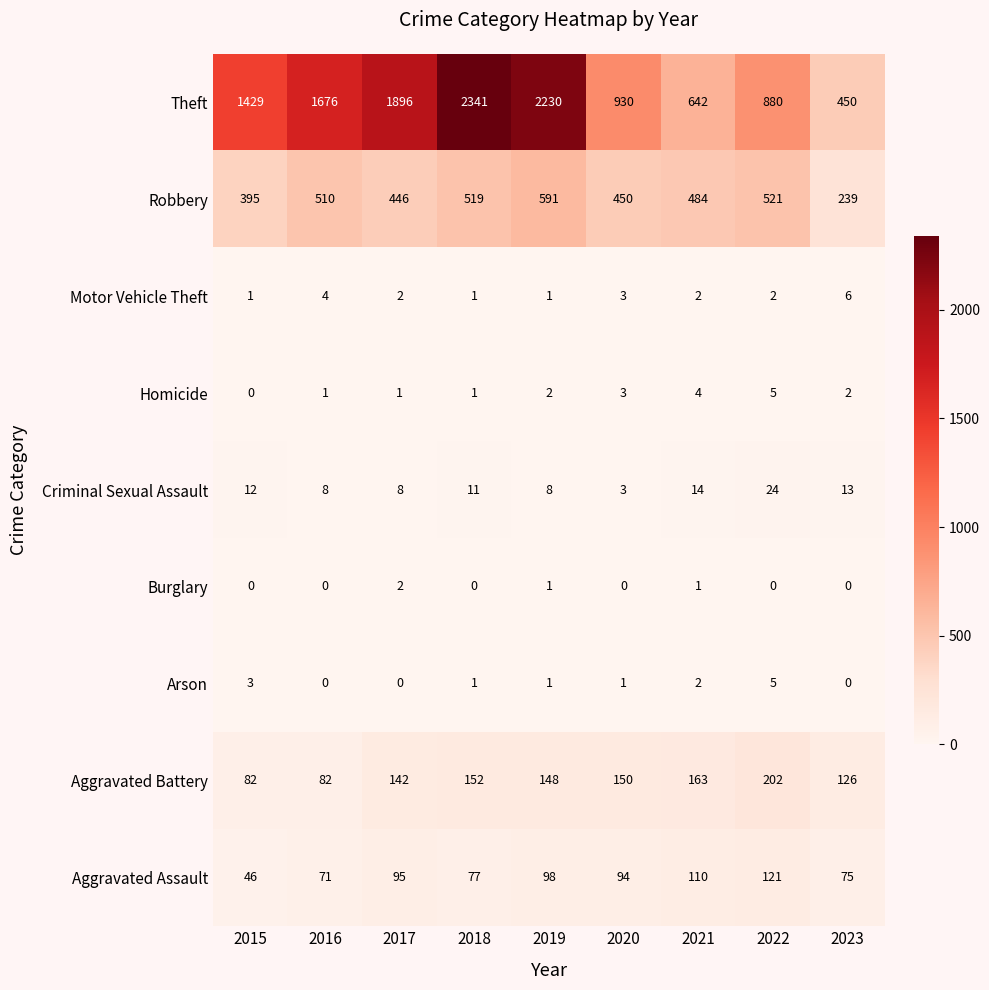

What is the sum of all Theft values?

12474